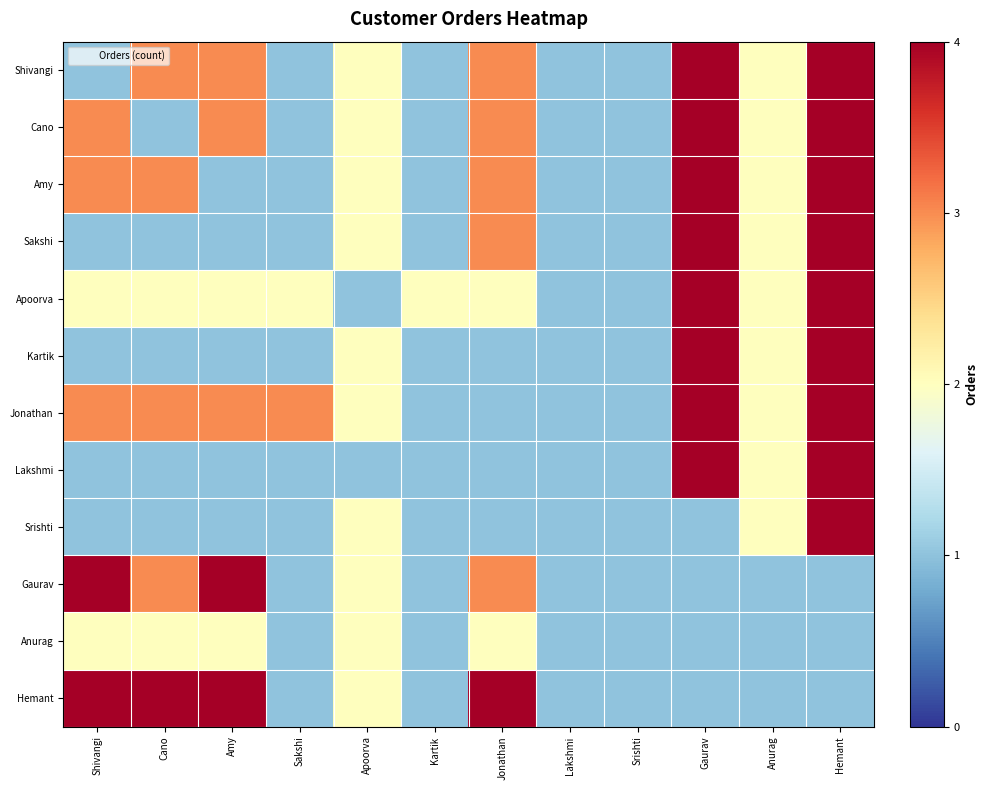

Between Shivangi and Hemant, which is larger?

Hemant